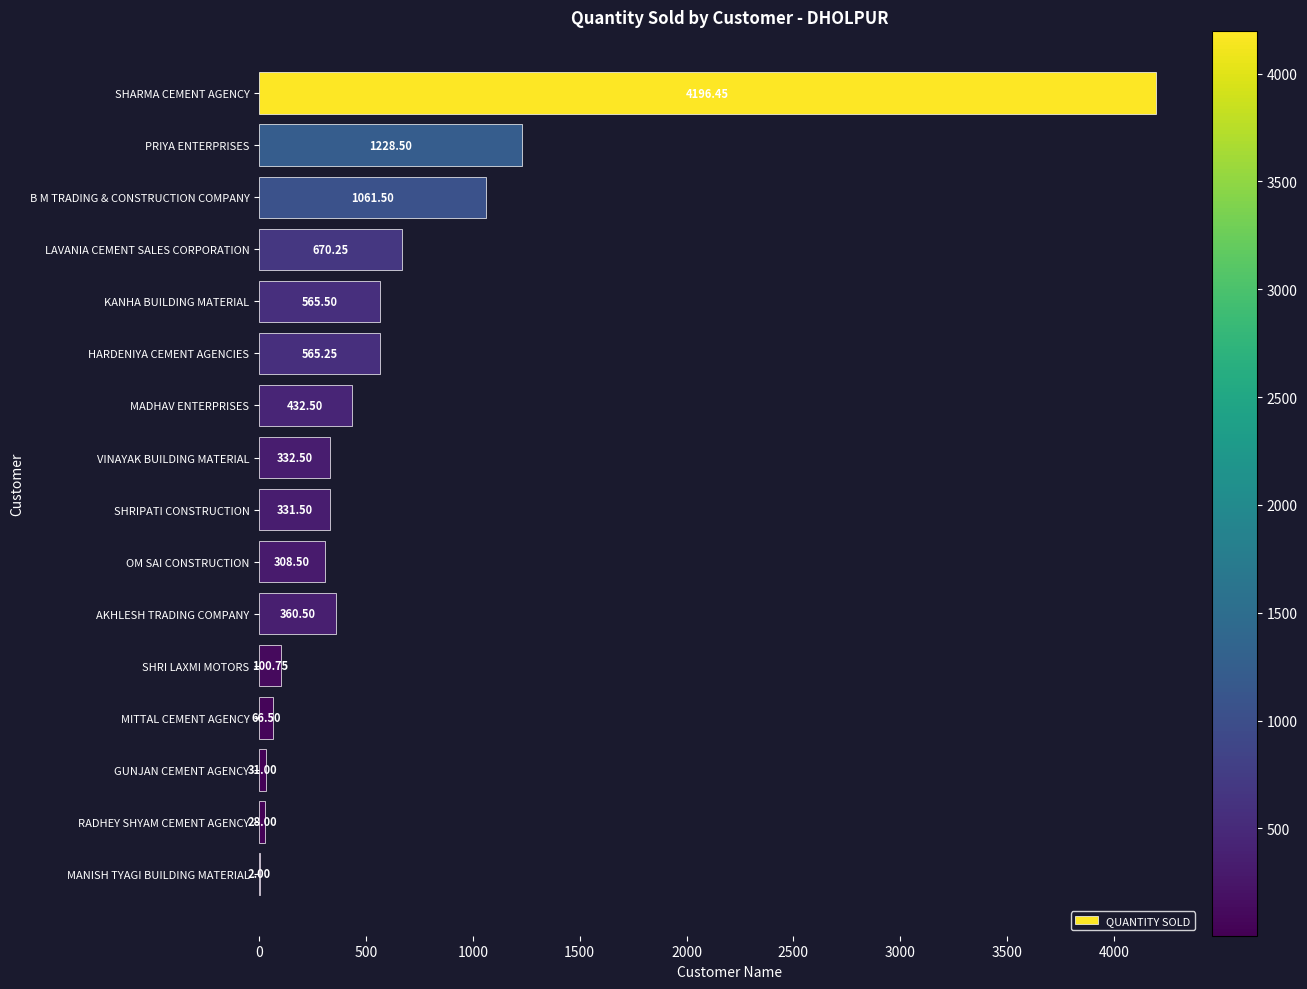

Between MADHAV ENTERPRISES and B M TRADING & CONSTRUCTION COMPANY, which is larger?

B M TRADING & CONSTRUCTION COMPANY